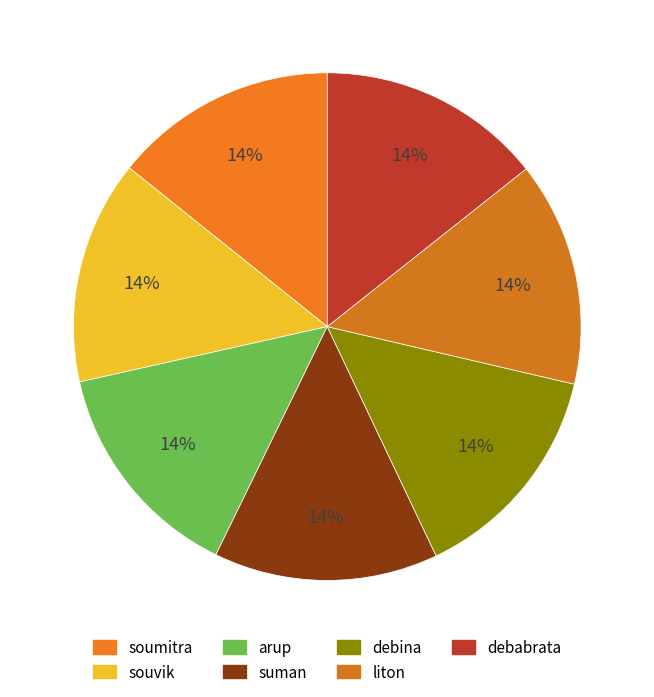

Is there any slice that represents more than half of the pie?

No